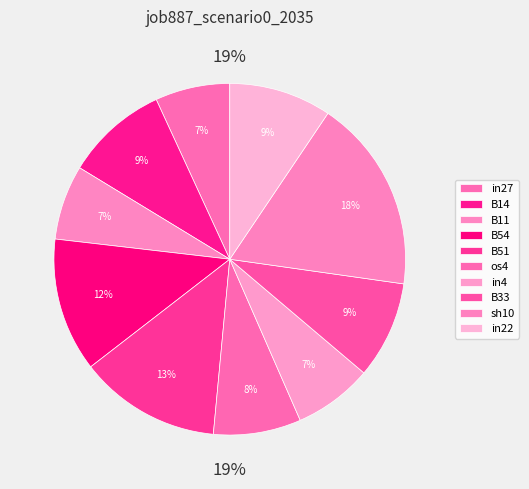

How many segments does this pie chart have?

10